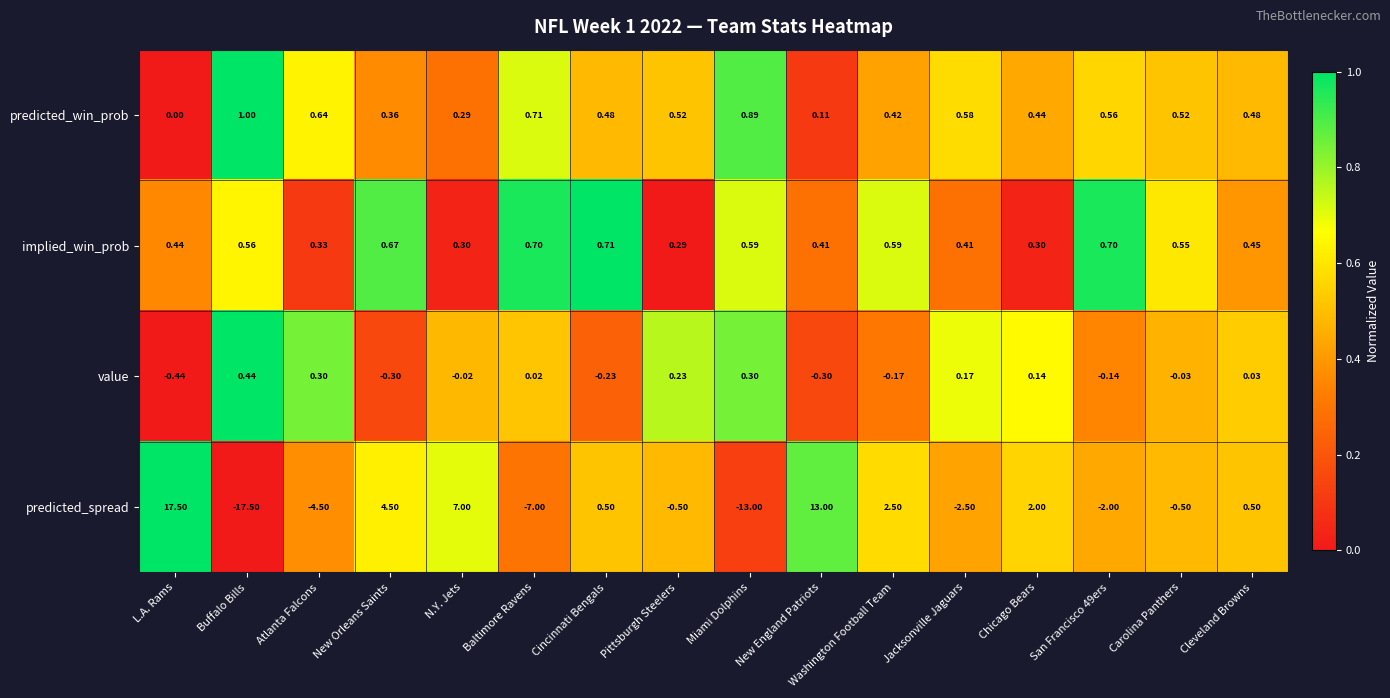

Where is value nearest to the value 0?

N.Y. Jets